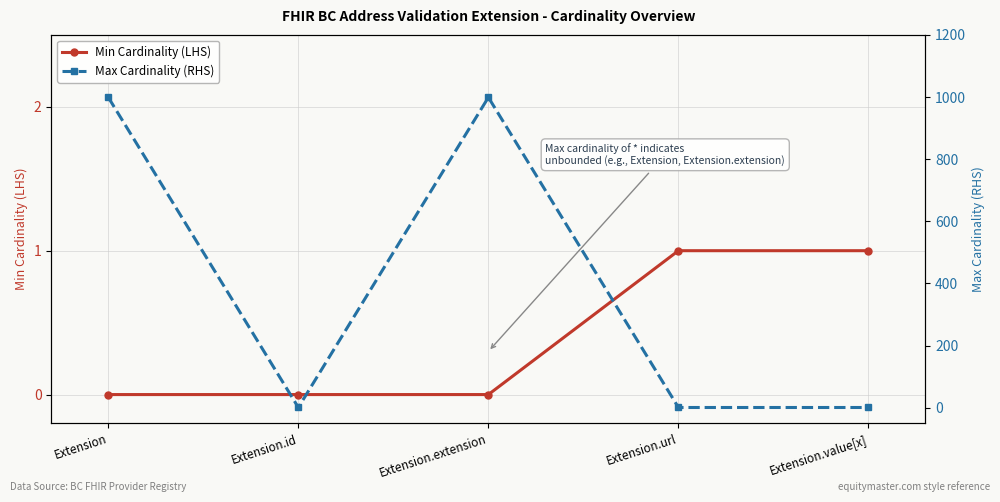

What position from the right is Extension.id?

4